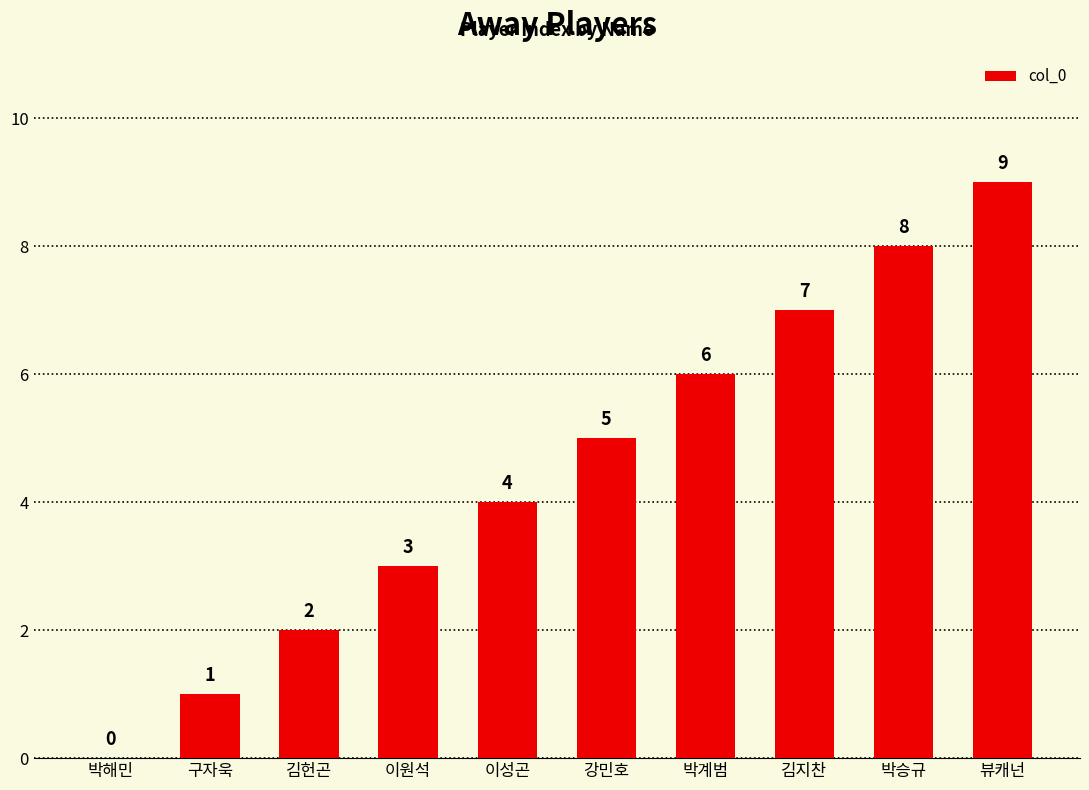

What is the sum of all values?

45